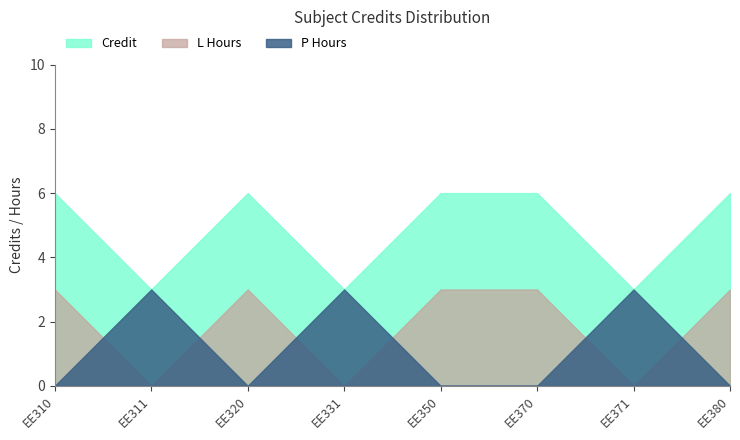

The value of P Hours at EE331 is 3. True or false?

True